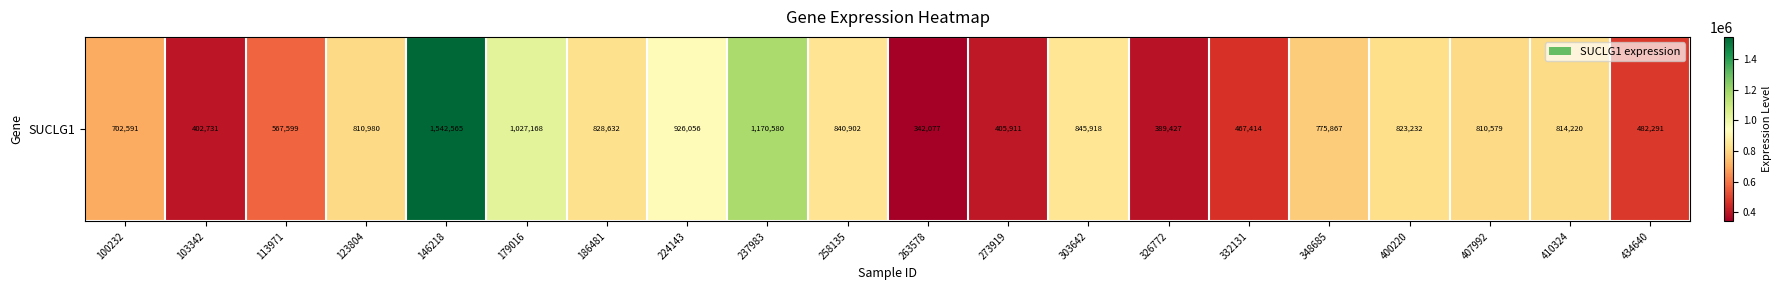

What is the change in value from 258135 to 326772?

-451475